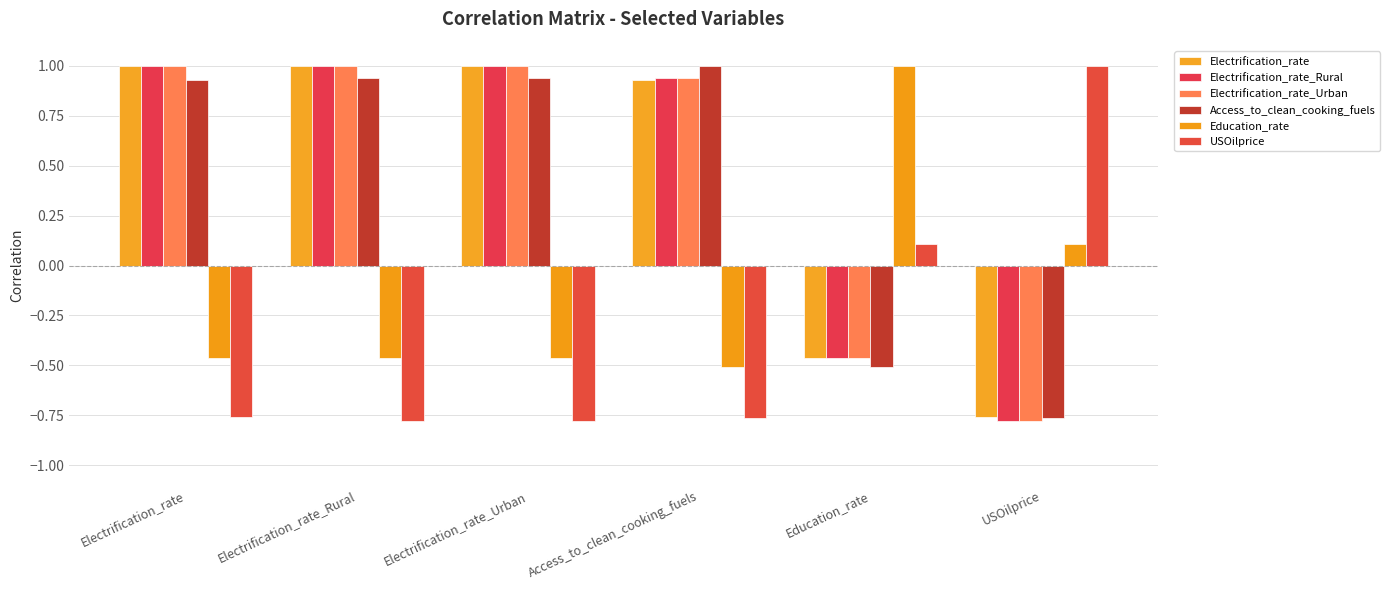

Reading left to right, list all the values displayed in this chart.

Electrification_rate: 1.0	1.0	1.0	0.9	-0.5	-0.8
Electrification_rate_Rural: 1.0	1.0	1.0	0.9	-0.5	-0.8
Electrification_rate_Urban: 1.0	1.0	1.0	0.9	-0.5	-0.8
Access_to_clean_cooking_fuels: 0.9	0.9	0.9	1.0	-0.5	-0.8
Education_rate: -0.5	-0.5	-0.5	-0.5	1.0	0.1
USOilprice: -0.8	-0.8	-0.8	-0.8	0.1	1.0